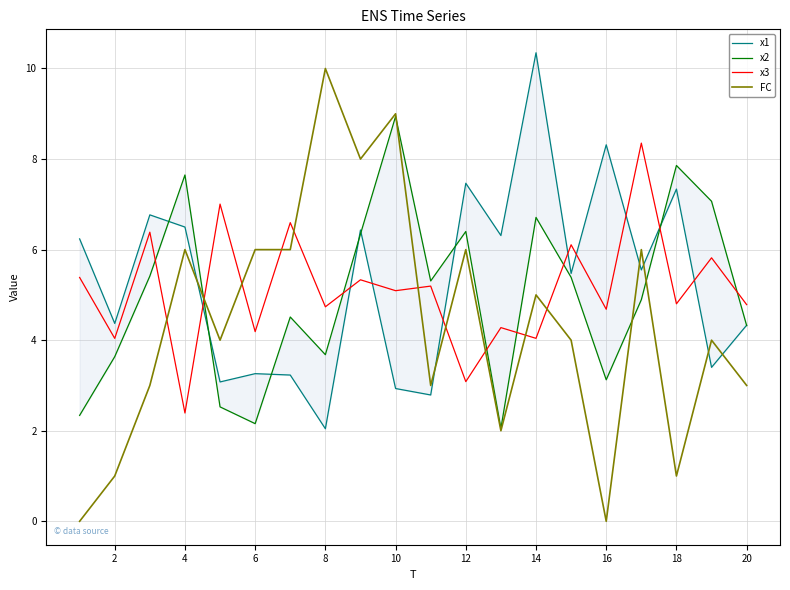

At which category does x3 reach its first local valley?

2